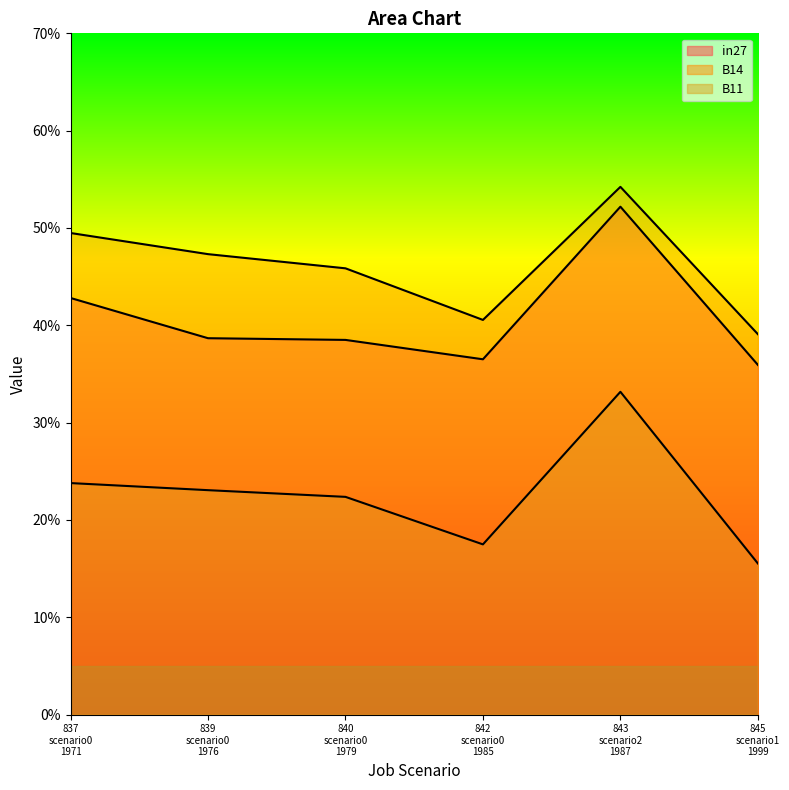

Is it true that B11 equals 0.6 at 843 scenario2 1987?

False